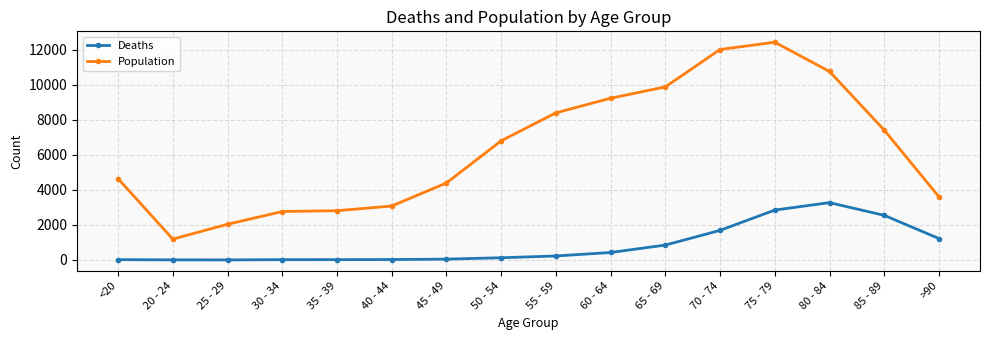

True or false: Deaths and Population cross at least once.

False